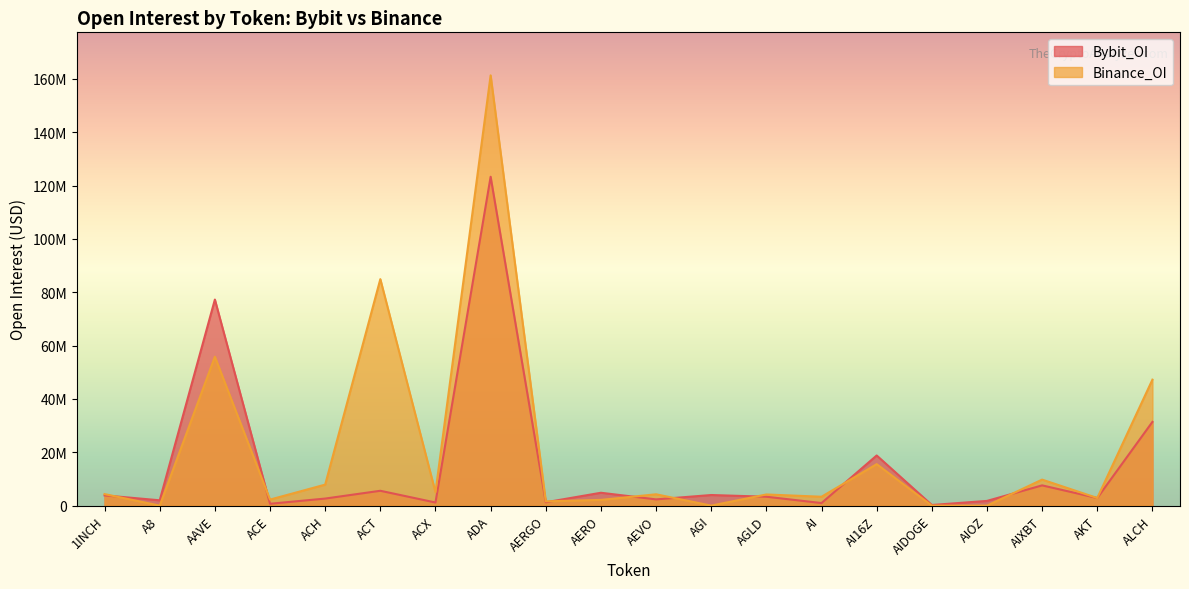

At which label is Binance_OI closest to 80681284?

ACT